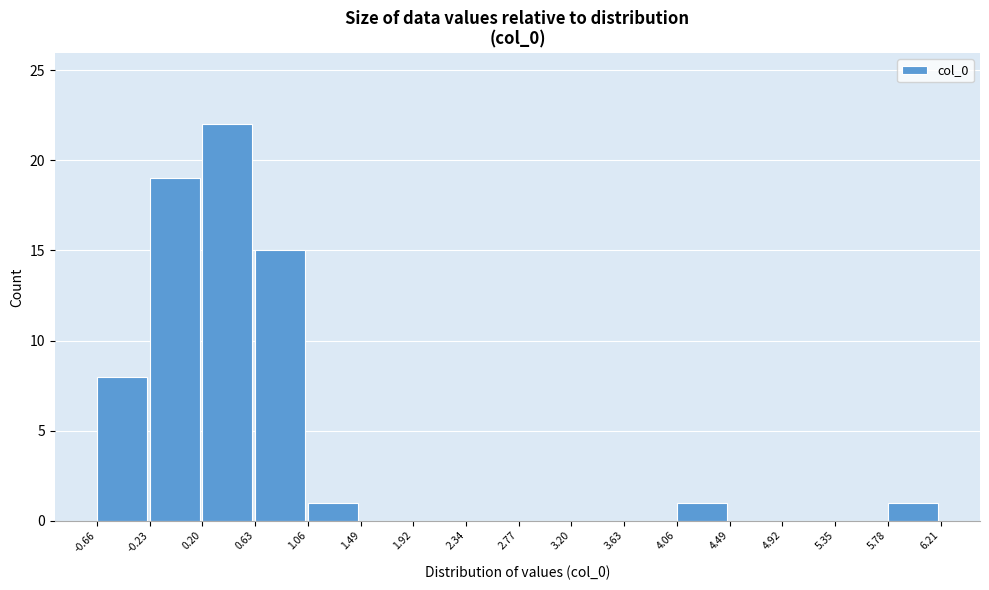

Reading left to right, transcribe this chart: for each bar, give the range it covers on the x-axis and its height. The values are not printed on the chart, so give them approximately, as read against the axis.

-0.66 to -0.23: 8
-0.23 to 0.20: 19
0.20 to 0.63: 22
0.63 to 1.06: 15
1.06 to 1.49: 1
1.49 to 1.92: 0
1.92 to 2.34: 0
2.34 to 2.77: 0
2.77 to 3.20: 0
3.20 to 3.63: 0
3.63 to 4.06: 0
4.06 to 4.49: 1
4.49 to 4.92: 0
4.92 to 5.35: 0
5.35 to 5.78: 0
5.78 to 6.21: 1